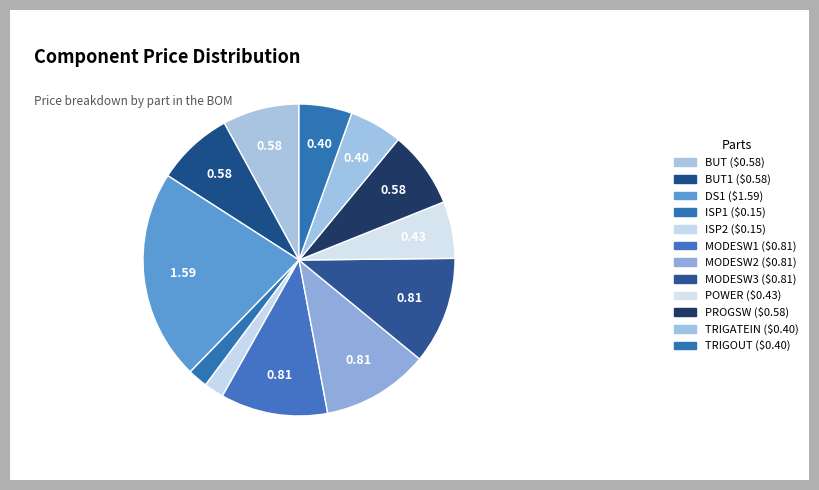

Rank the categories by value from highest to lowest.

DS1, MODESW1, MODESW2, MODESW3, BUT, BUT1, PROGSW, POWER, TRIGATEIN, TRIGOUT, ISP1, ISP2